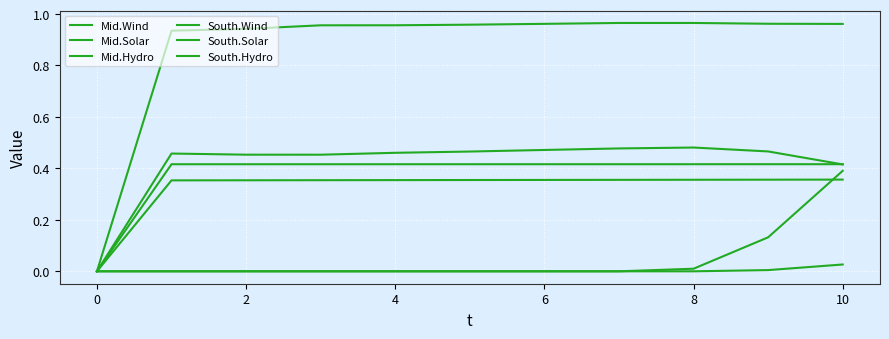

Does the chart display data point markers on the line(s)?

No